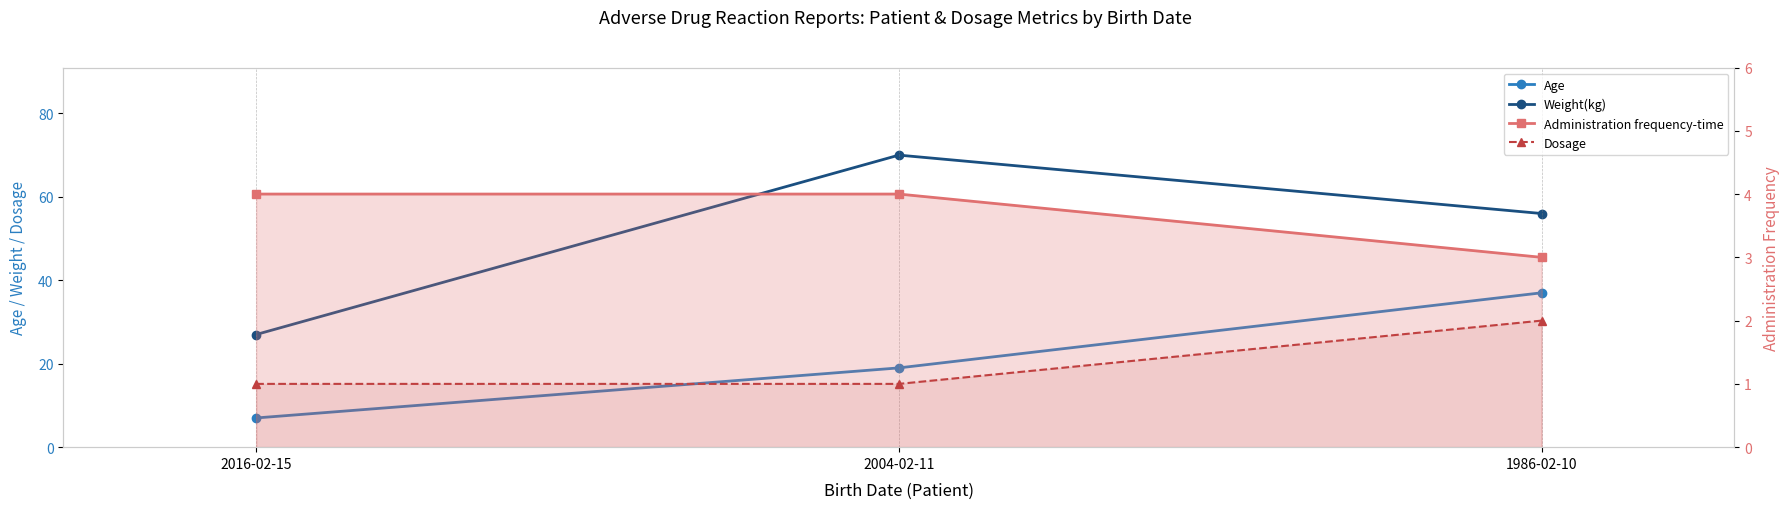

At which category is the sum across all series the highest?

1986-02-10